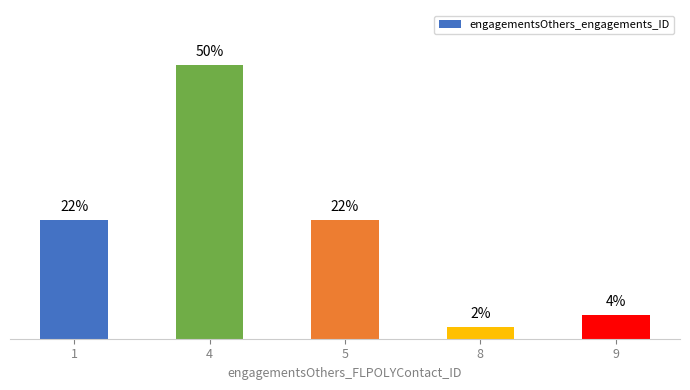

Does the chart contain any negative values?

No